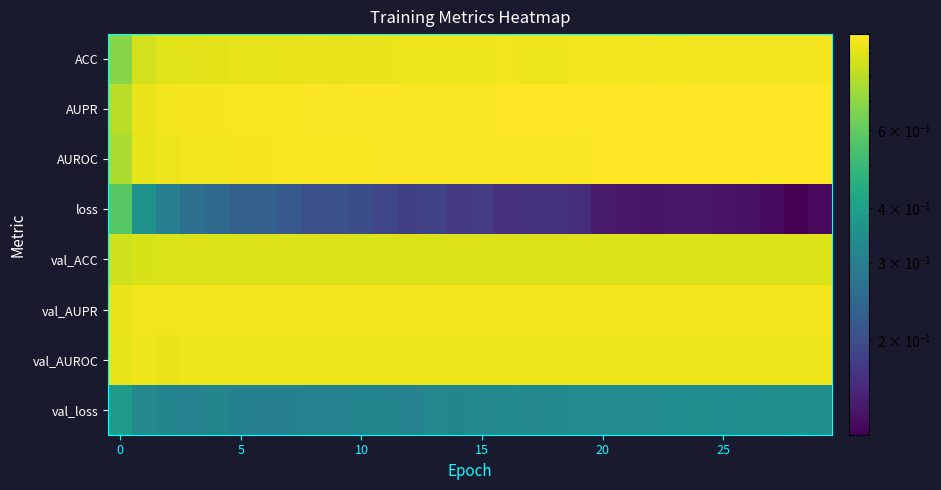

Which category has the lowest value across all series?

28